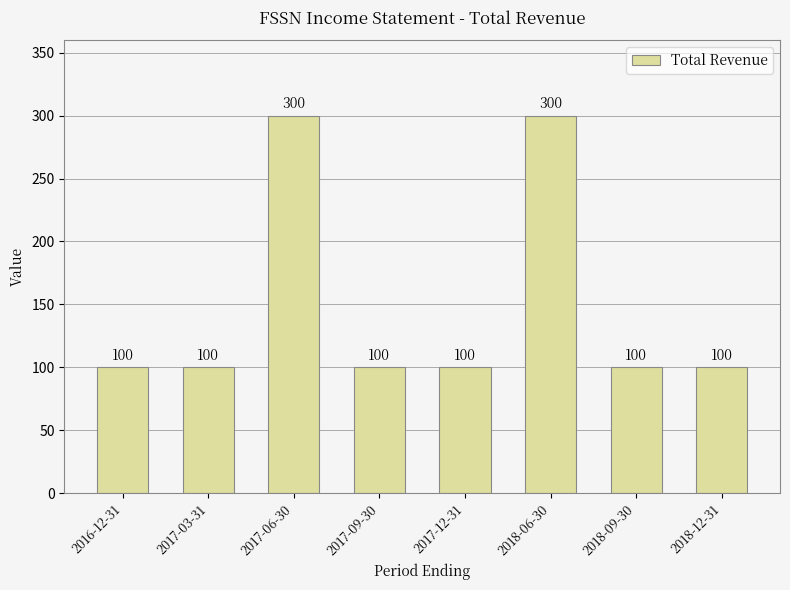

What is the greatest value displayed?

300